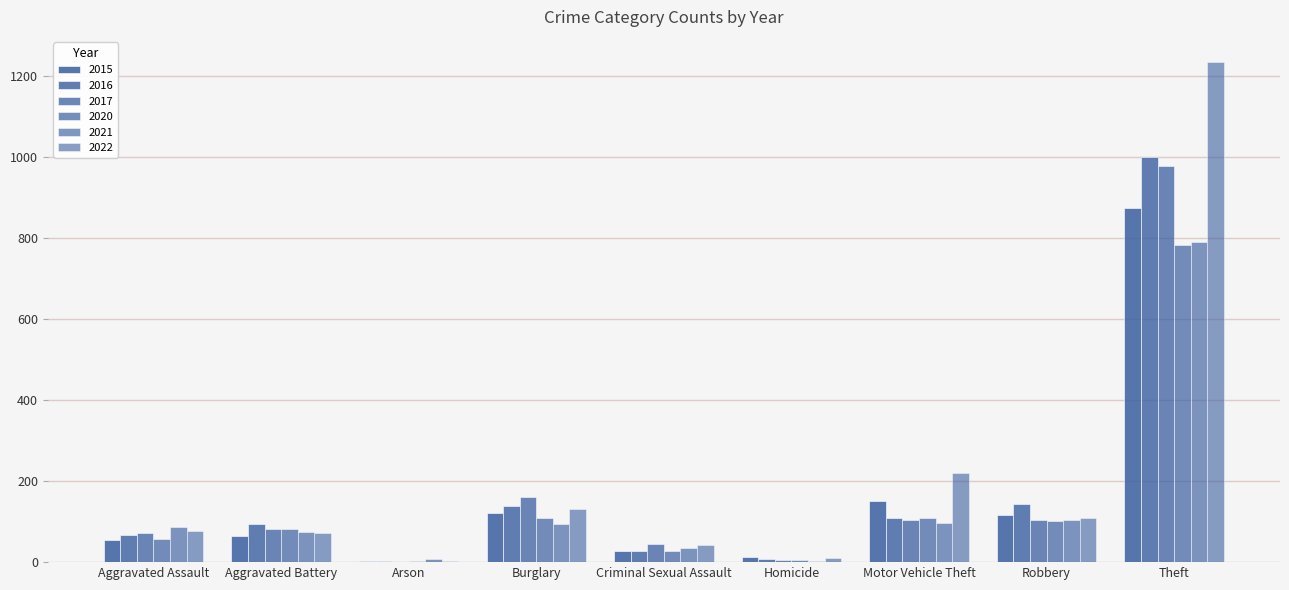

How many categories are shown in the chart?

9